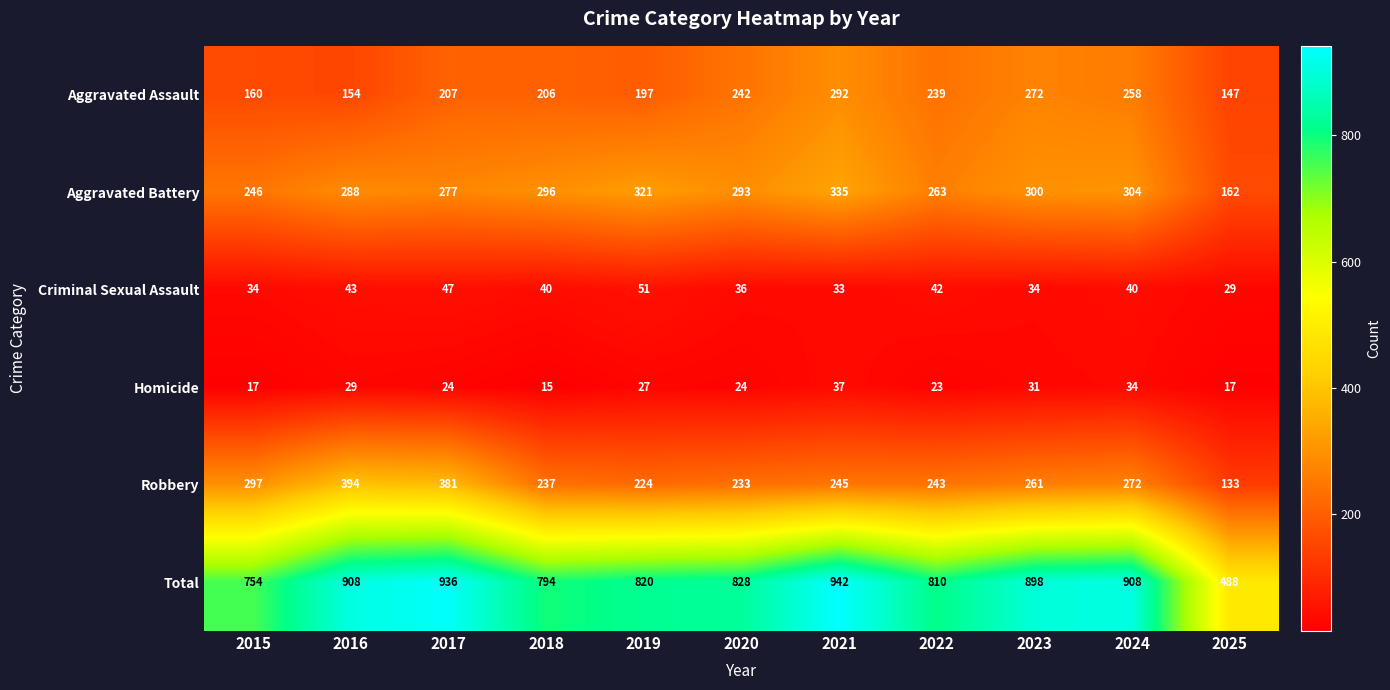

What is the difference between the maximum and minimum values in the Total series?

454